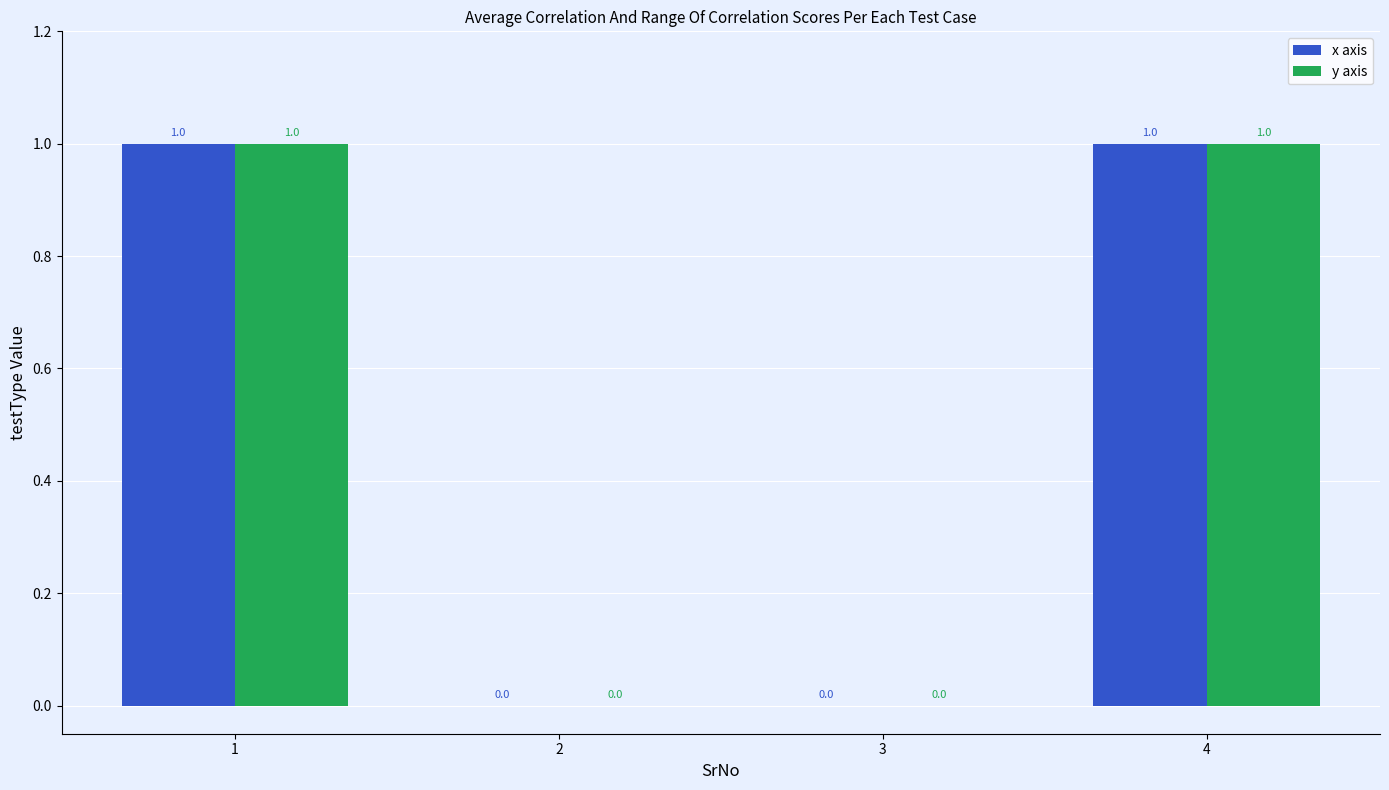

Reading right to left, transcribe all the data shown in this chart.

x axis: 4=1	3=0	2=0	1=1
y axis: 4=1	3=0	2=0	1=1